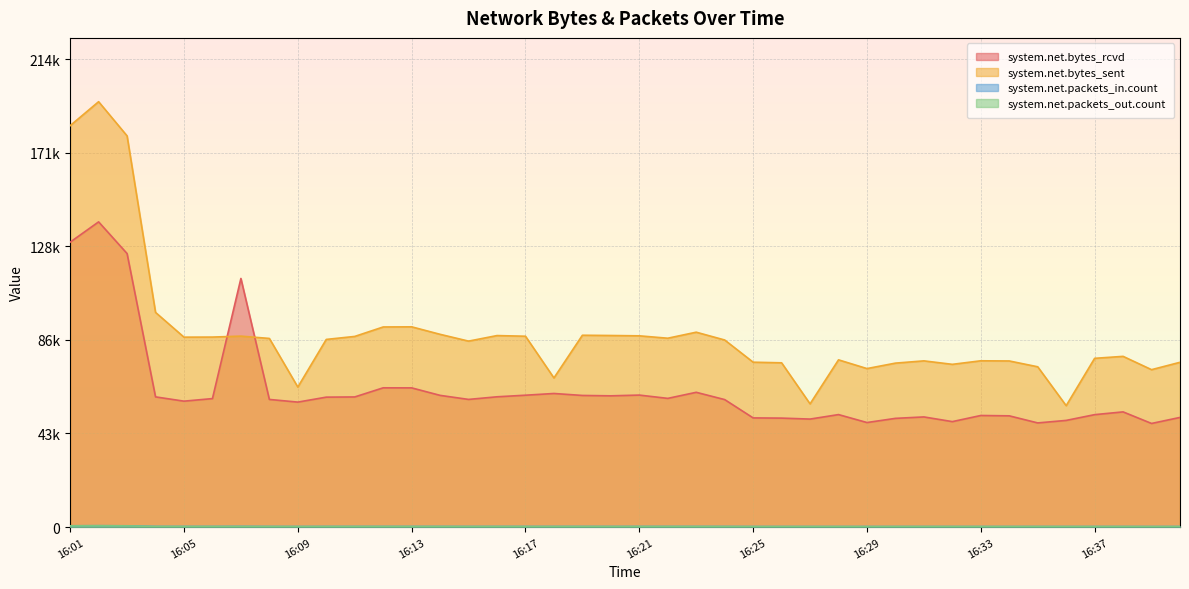

Reading right to left, extract all data points from this chart.

system.net.bytes_rcvd: 16:40=50137.3	16:39=47376.5	16:38=52669.3	16:37=51404.3	16:36=48771.7	16:35=47622.5	16:34=50861.7	16:33=51021.0	16:32=48220.2	16:31=50363.5	16:30=49707.0	16:29=47797.0	16:28=51434.5	16:27=49381.3	16:26=49822.2	16:25=49913.2	16:24=58291.2	16:23=61620.2	16:22=58844.9	16:21=60352.1	16:20=60012.2	16:19=60184.7	16:18=61084.0	16:17=60295.1	16:16=59569.2	16:15=58373.0	16:14=60222.8	16:13=63647.0	16:12=63672.7	16:11=59502.7	16:10=59410.7	16:09=57141.9	16:08=58361.6	16:07=113681.2	16:06=58749.5	16:05=57572.2	16:04=59529.1	16:03=125073.2	16:02=139561.7	16:01=130286.1
system.net.bytes_sent: 16:40=75343.8	16:39=71976.7	16:38=78060.4	16:37=77161.0	16:36=55507.4	16:35=73292.9	16:34=75955.3	16:33=76032.4	16:32=74412.6	16:31=75999.9	16:30=74965.9	16:29=72476.0	16:28=76466.4	16:27=56335.6	16:26=75109.6	16:25=75391.8	16:24=85540.6	16:23=89112.0	16:22=86355.0	16:21=87447.8	16:20=87599.2	16:19=87717.7	16:18=68189.4	16:17=87265.8	16:16=87568.0	16:15=85028.1	16:14=88138.2	16:13=91565.1	16:12=91502.2	16:11=87172.3	16:10=85804.6	16:09=64028.4	16:08=86257.4	16:07=87310.7	16:06=86879.5	16:05=86838.6	16:04=98159.4	16:03=178879.8	16:02=194514.9	16:01=183565.3
system.net.packets_in.count: 16:40=243.8	16:39=233.4	16:38=244.8	16:37=244.8	16:36=239.4	16:35=243.7	16:34=242.1	16:33=242.9	16:32=242.7	16:31=245.7	16:30=244.0	16:29=236.4	16:28=243.6	16:27=242.4	16:26=240.6	16:25=240.2	16:24=265.3	16:23=273.0	16:22=267.9	16:21=269.4	16:20=266.0	16:19=271.9	16:18=267.5	16:17=267.7	16:16=273.1	16:15=261.7	16:14=273.9	16:13=276.3	16:12=275.7	16:11=273.0	16:10=268.6	16:09=251.4	16:08=268.5	16:07=315.1	16:06=275.9	16:05=279.1	16:04=286.9	16:03=575.4	16:02=631.1	16:01=589.4
system.net.packets_out.count: 16:40=229.3	16:39=220.3	16:38=229.9	16:37=230.1	16:36=226.1	16:35=230.8	16:34=227.6	16:33=229.2	16:32=228.7	16:31=231.8	16:30=230.2	16:29=223.5	16:28=229.2	16:27=229.3	16:26=226.6	16:25=226.0	16:24=248.2	16:23=255.5	16:22=251.9	16:21=251.7	16:20=249.1	16:19=254.4	16:18=249.9	16:17=250.6	16:16=256.0	16:15=245.2	16:14=257.0	16:13=258.5	16:12=257.9	16:11=256.4	16:10=250.7	16:09=234.5	16:08=252.4	16:07=262.8	16:06=258.9	16:05=262.8	16:04=270.8	16:03=548.2	16:02=603.1	16:01=558.8